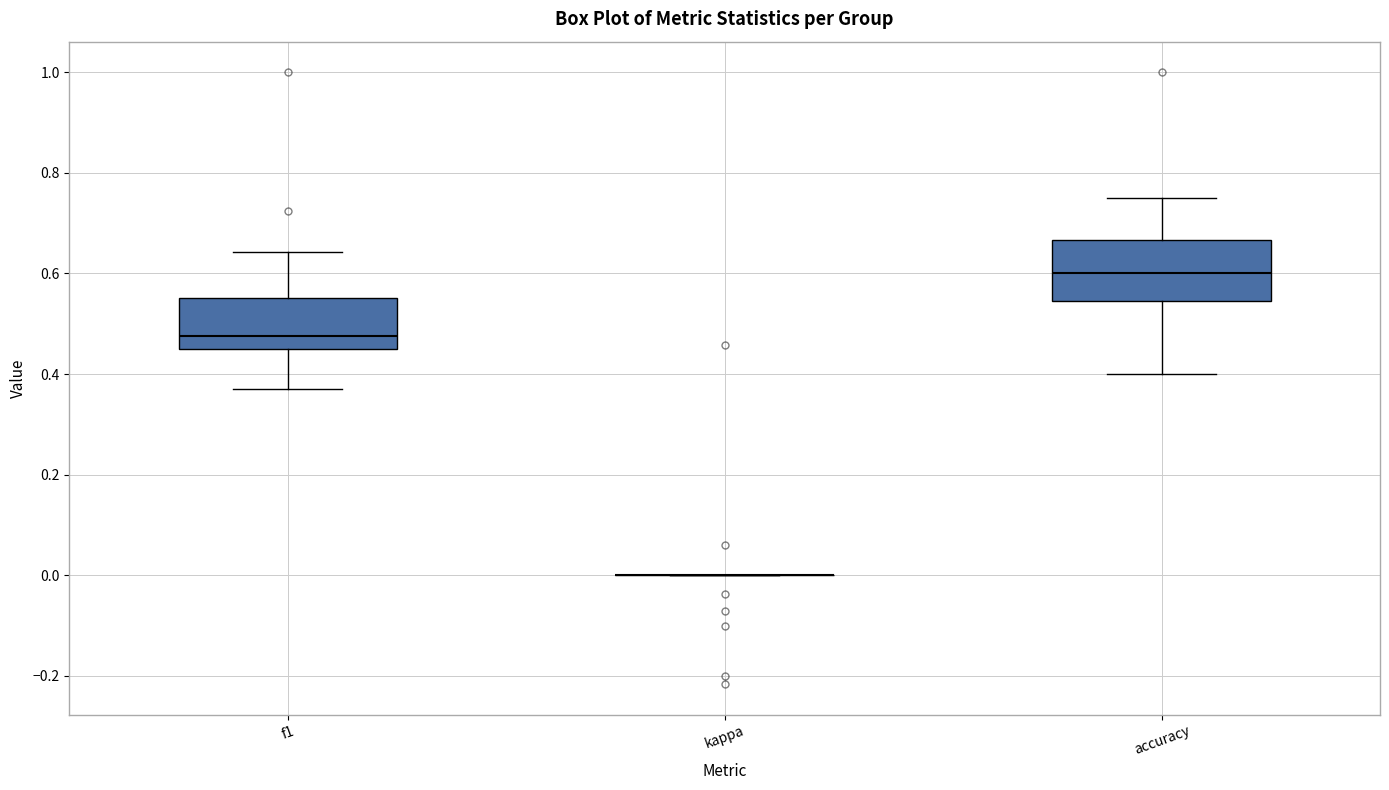

Reading left to right, read every box against the y-axis: the position of its median line, the range the box covers, and the ends of its whiskers. The values are not printed on the chart, so give them approximately, as read against the axis.

f1: median 0.48, box 0.46 to 0.56, whiskers 0.38 to 0.64
kappa: box collapsed to a line at 0.00, whiskers 0.00 to 0.00
accuracy: median 0.60, box 0.54 to 0.66, whiskers 0.40 to 0.76